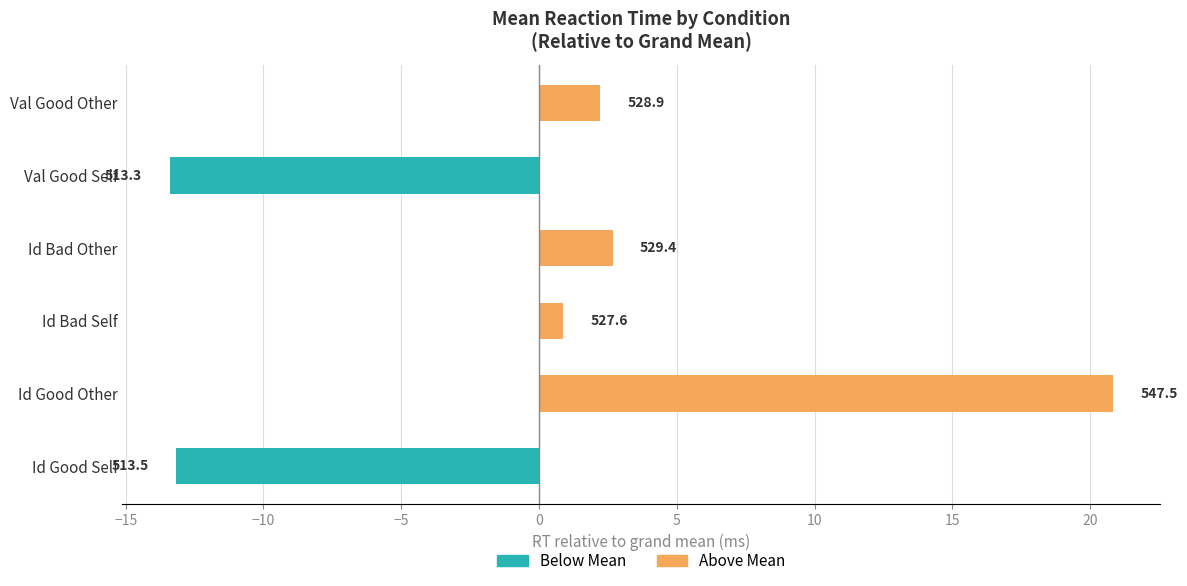

How many data points does each series have?

6